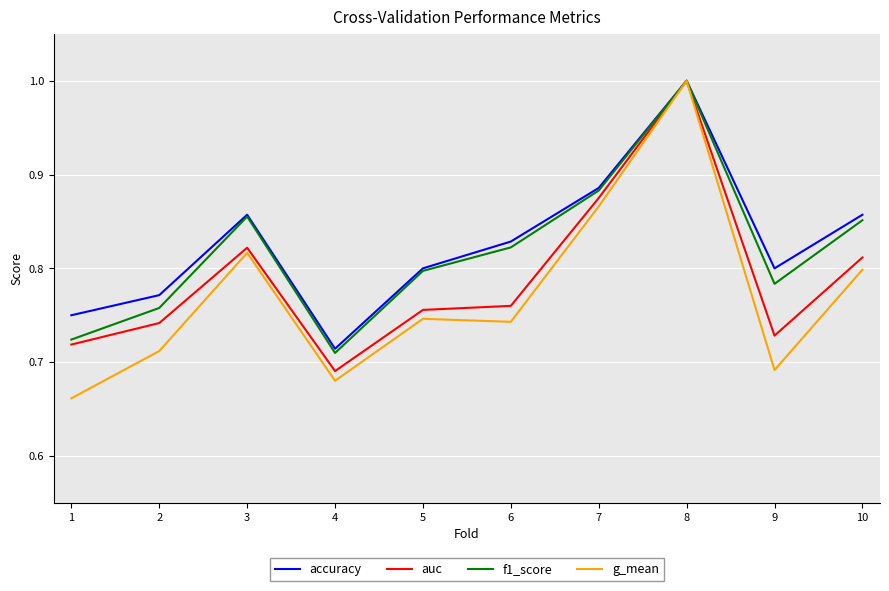

Where is the first local minimum for g_mean?

4